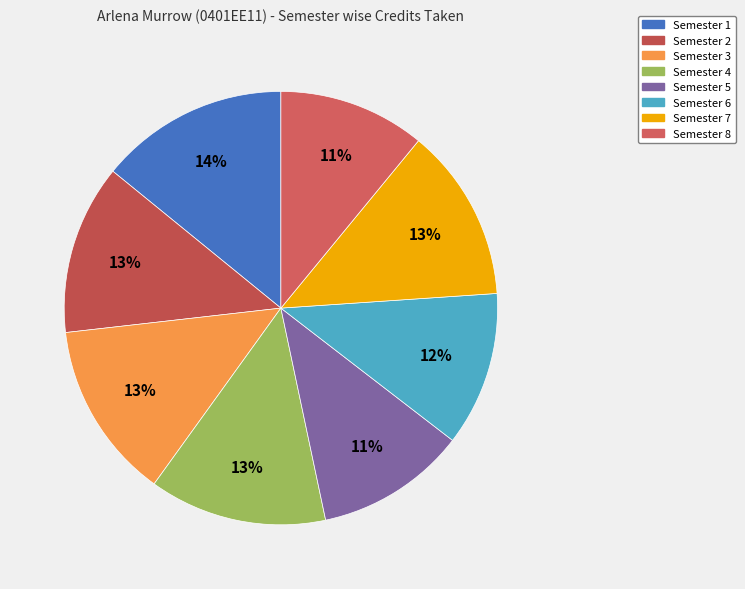

Between Semester 7 and Semester 5, which is larger?

Semester 7